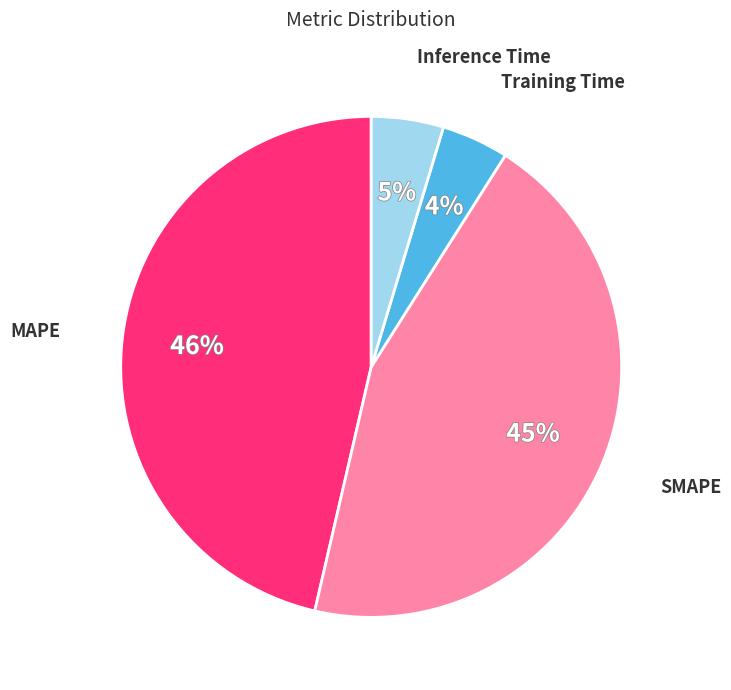

What percentage is the Training Time slice, to the nearest percent?

4%